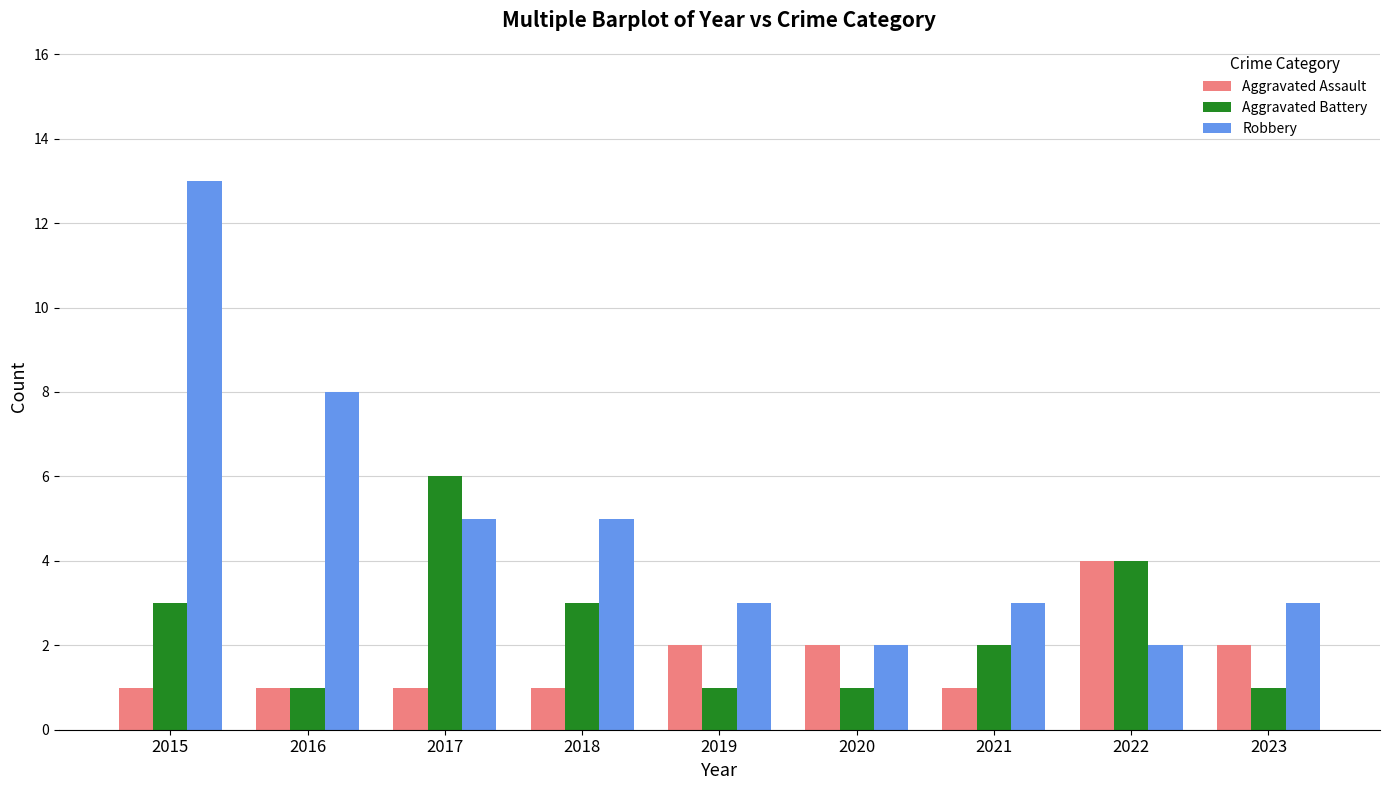

Does the chart contain stacked bars?

No